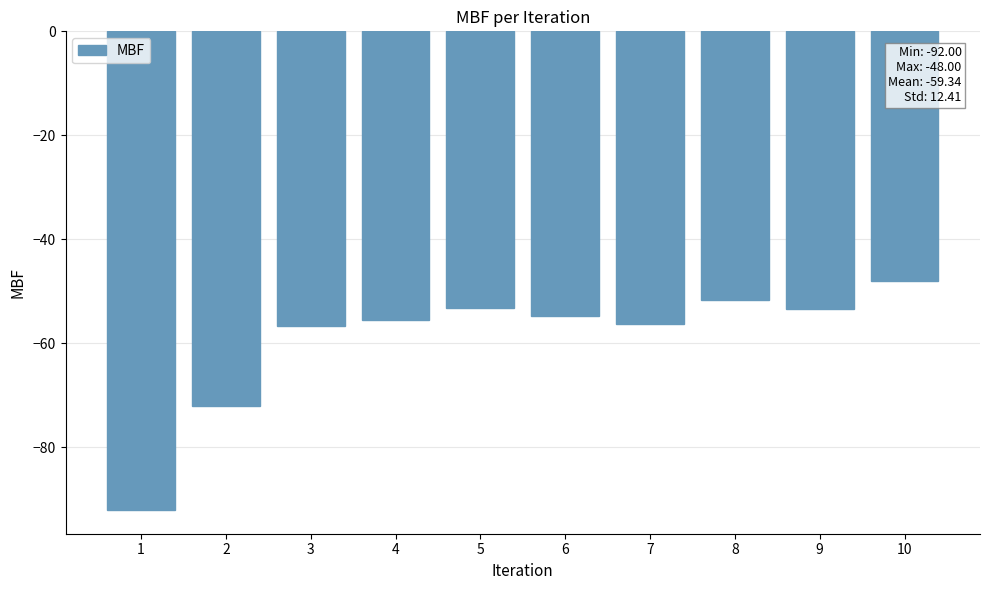

True or false: the data shows -53.2 at 5.

True